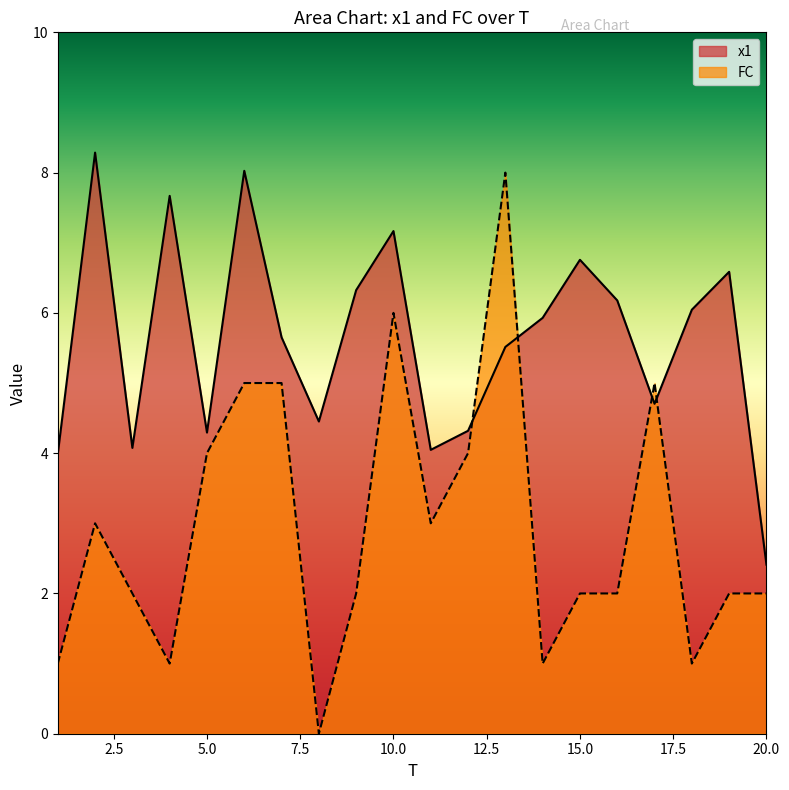

What is the difference between the highest and lowest values at 13?

2.5